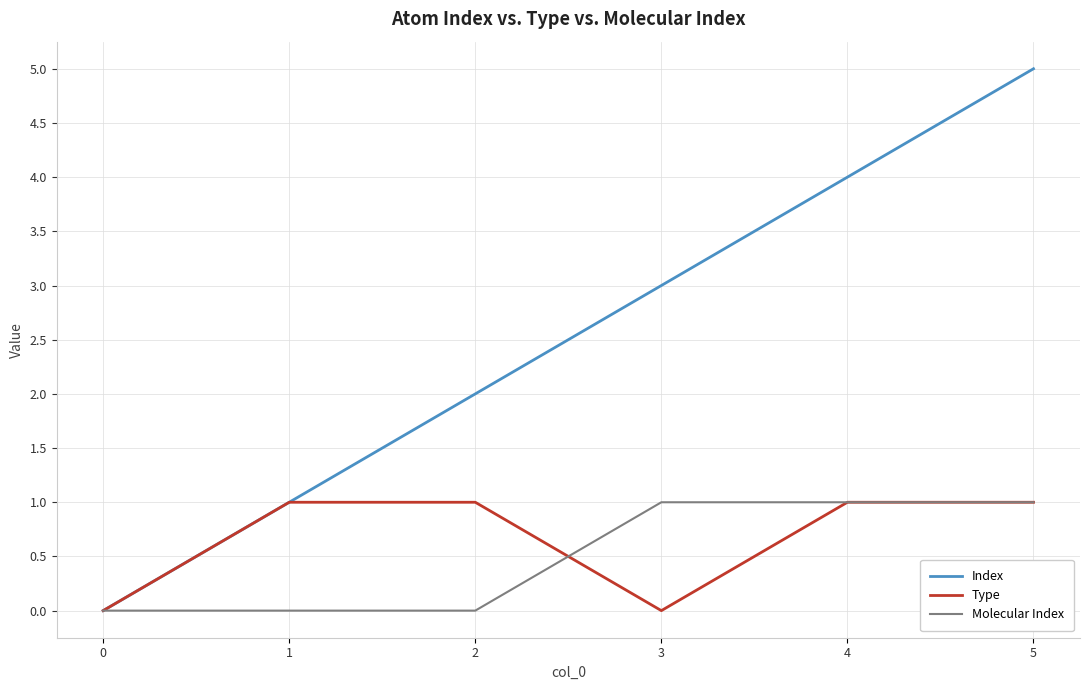

Which series has the largest total across all categories?

Index